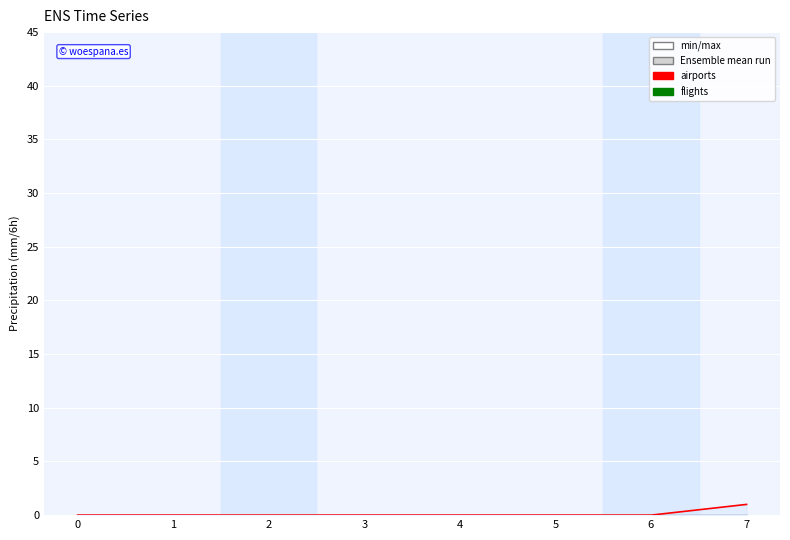

True or false: flights has more than 2 points higher than both neighbors.

False